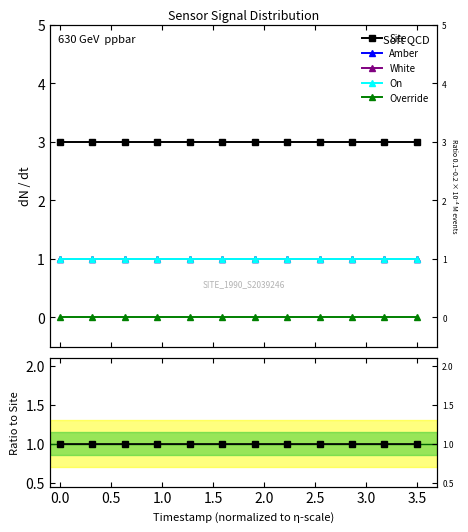

True or false: Site has more than 1 points higher than both neighbors.

False